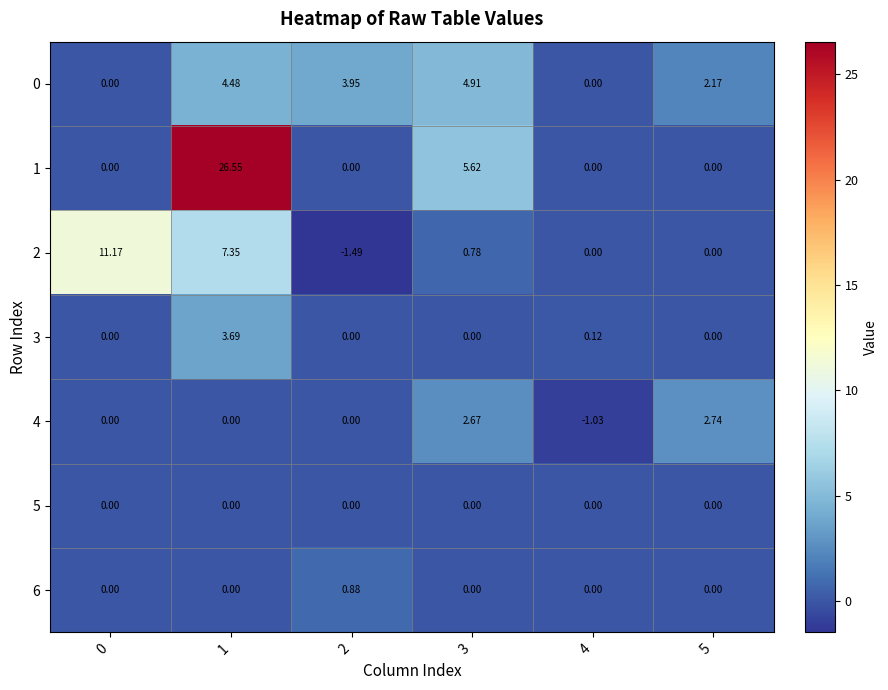

Is the value of 2 at 2 greater than the value of 0 at 3?

No